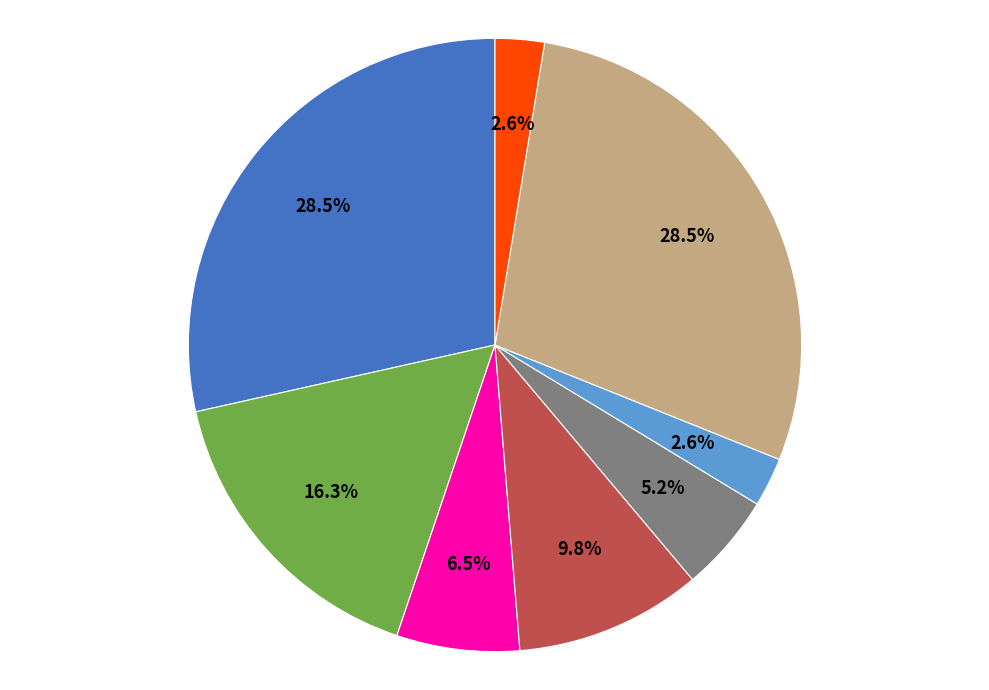

Is there any slice that represents more than half of the pie?

No